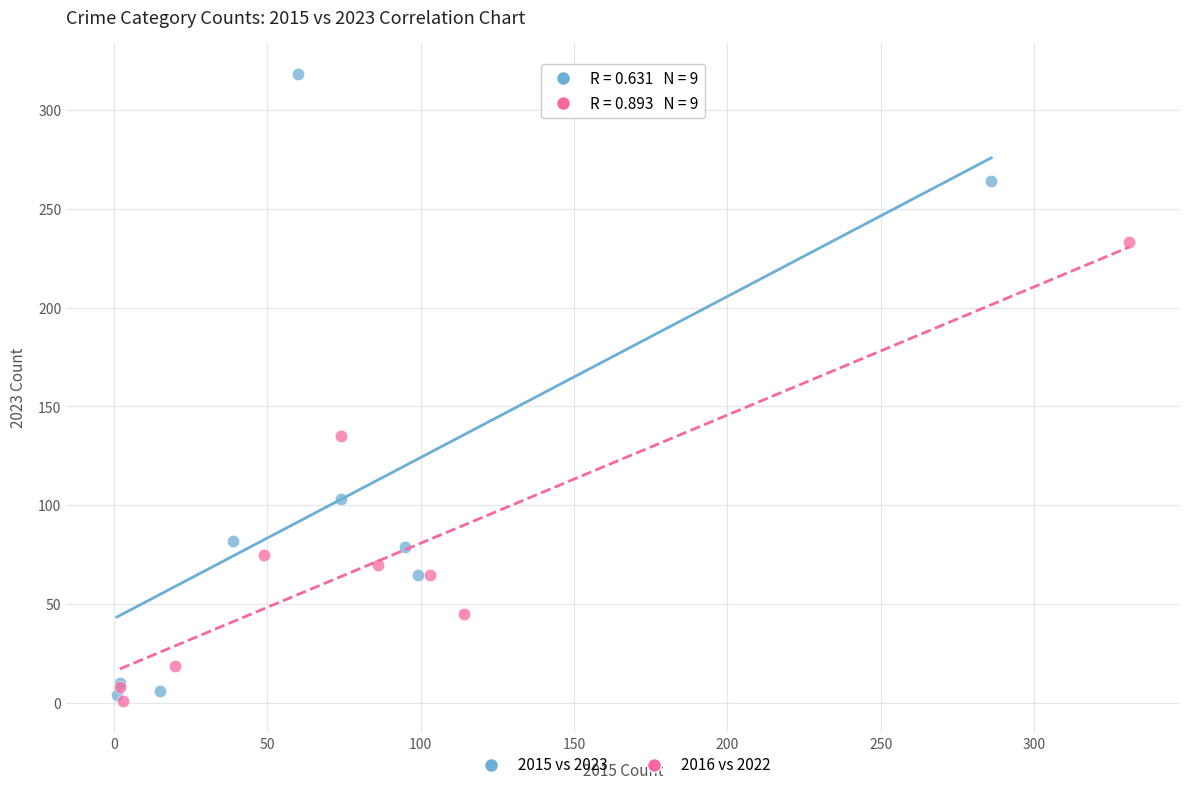

What are all the series names shown in the legend?

2015 vs 2023, 2016 vs 2022